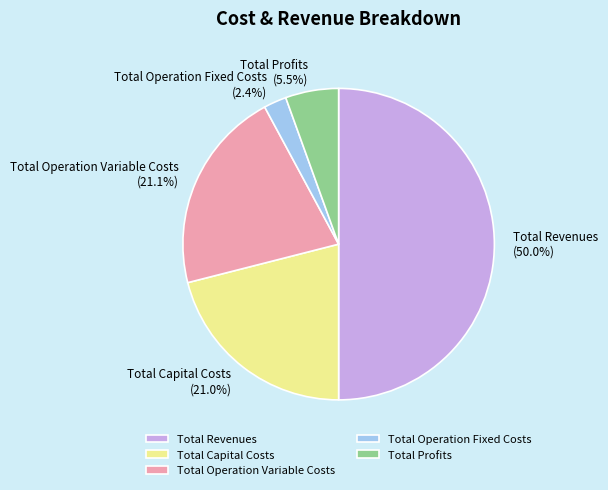

What is the ratio of the value at Total Operation Fixed Costs to the value at Total Operation Variable Costs?

0.1